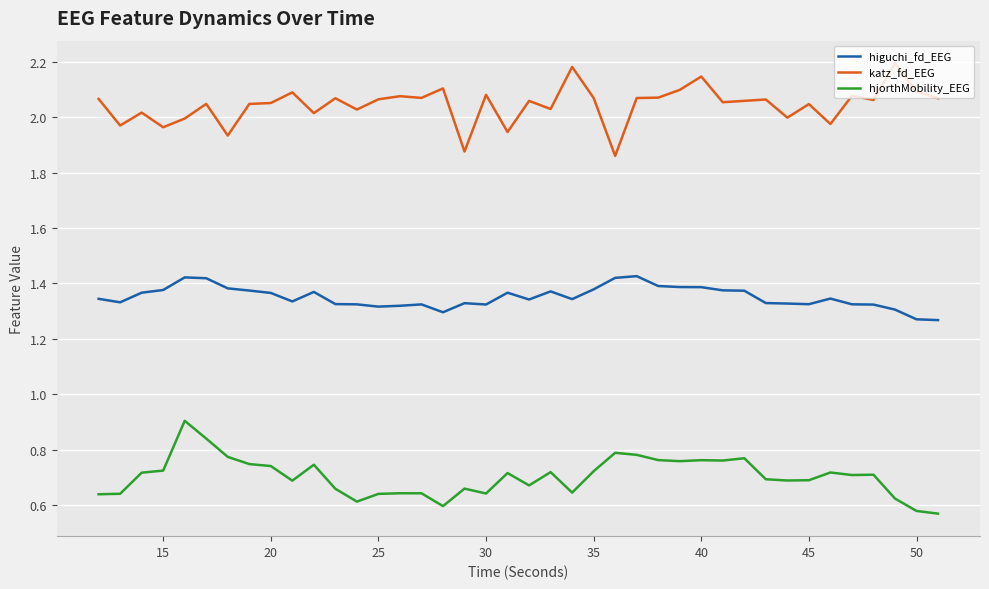

Which series has the largest total across all categories?

katz_fd_EEG